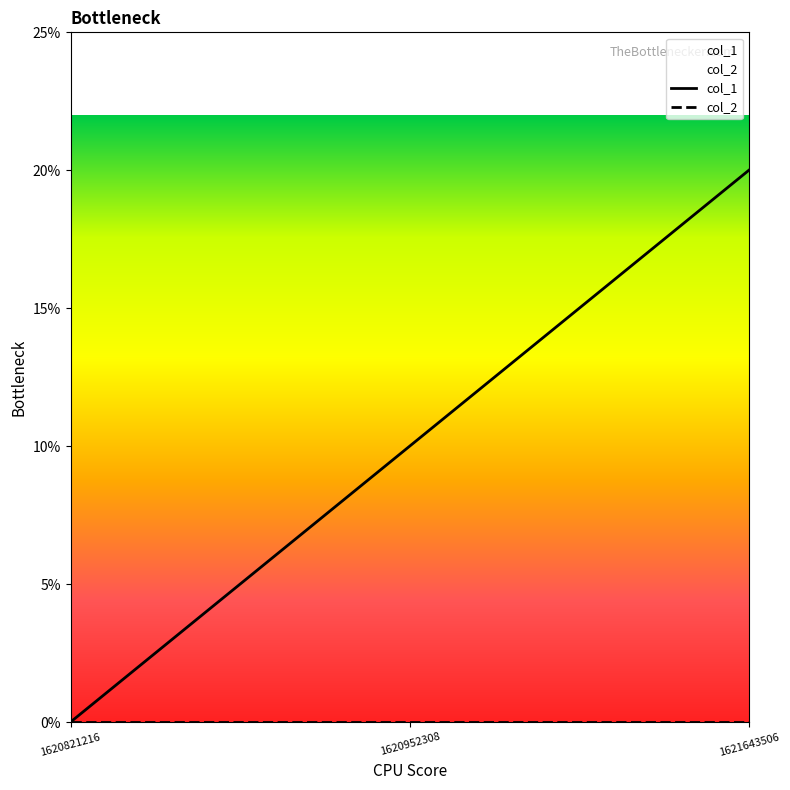

List the series in order of their overall mean, highest first.

col_1, col_2